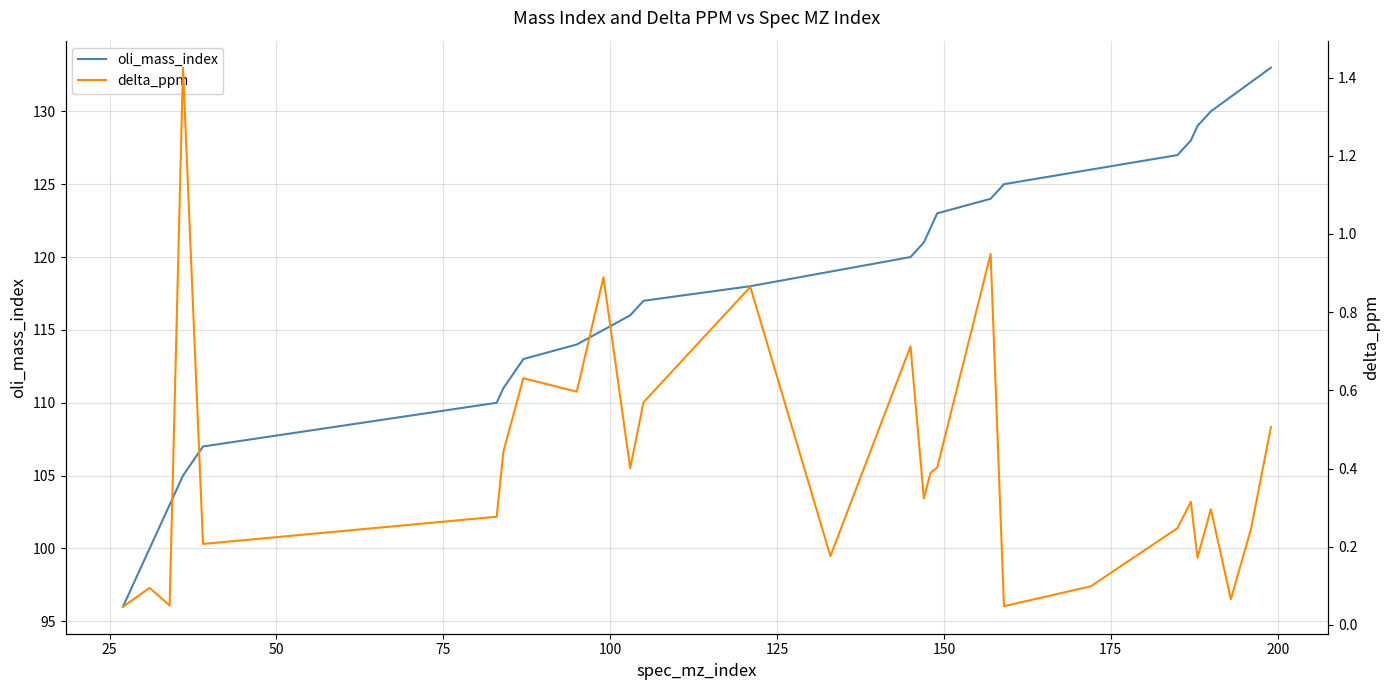

Does the chart display data point markers on the line(s)?

No